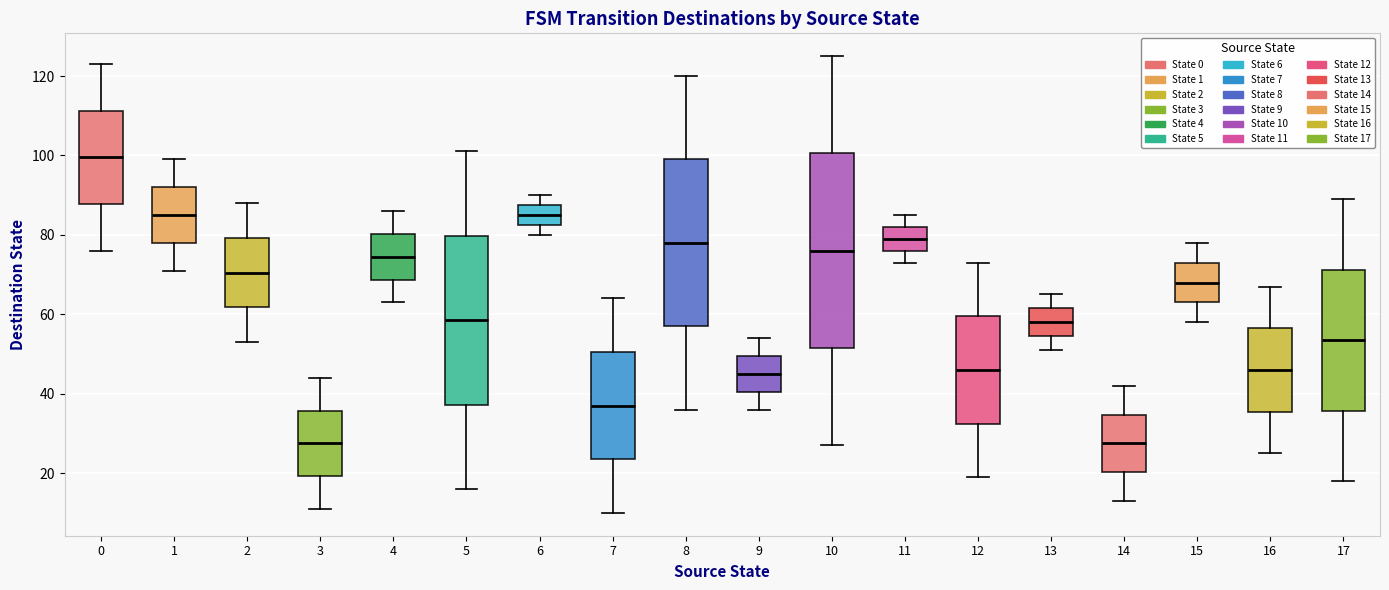

Comparing the boxes themselves (not the whiskers), which one is the tallest?

10